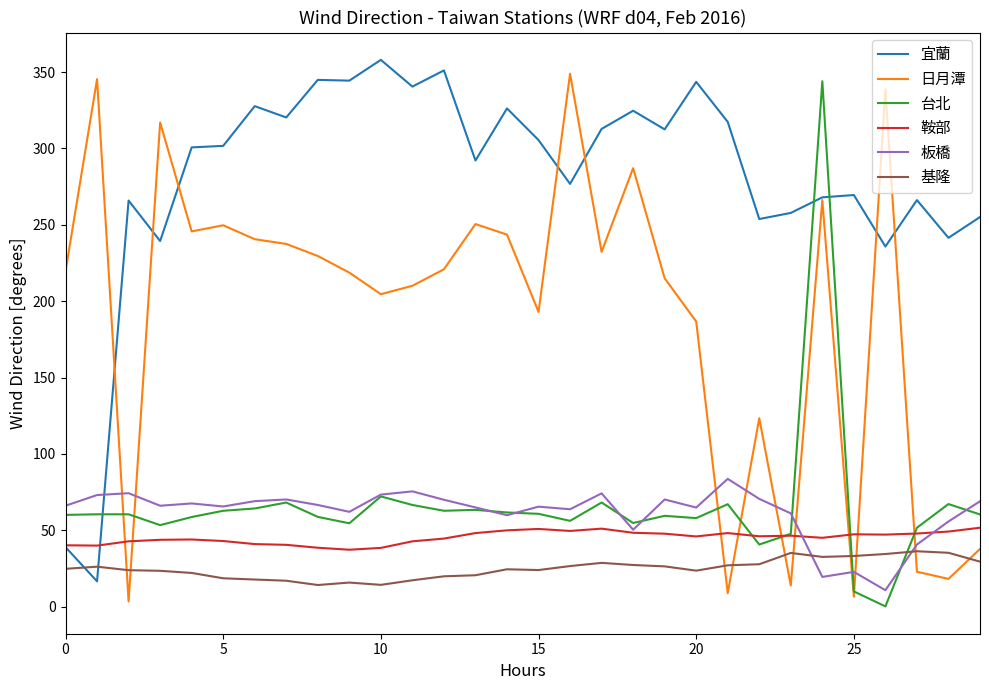

What is the difference between the maximum and minimum values in the 基隆 series?

22.1